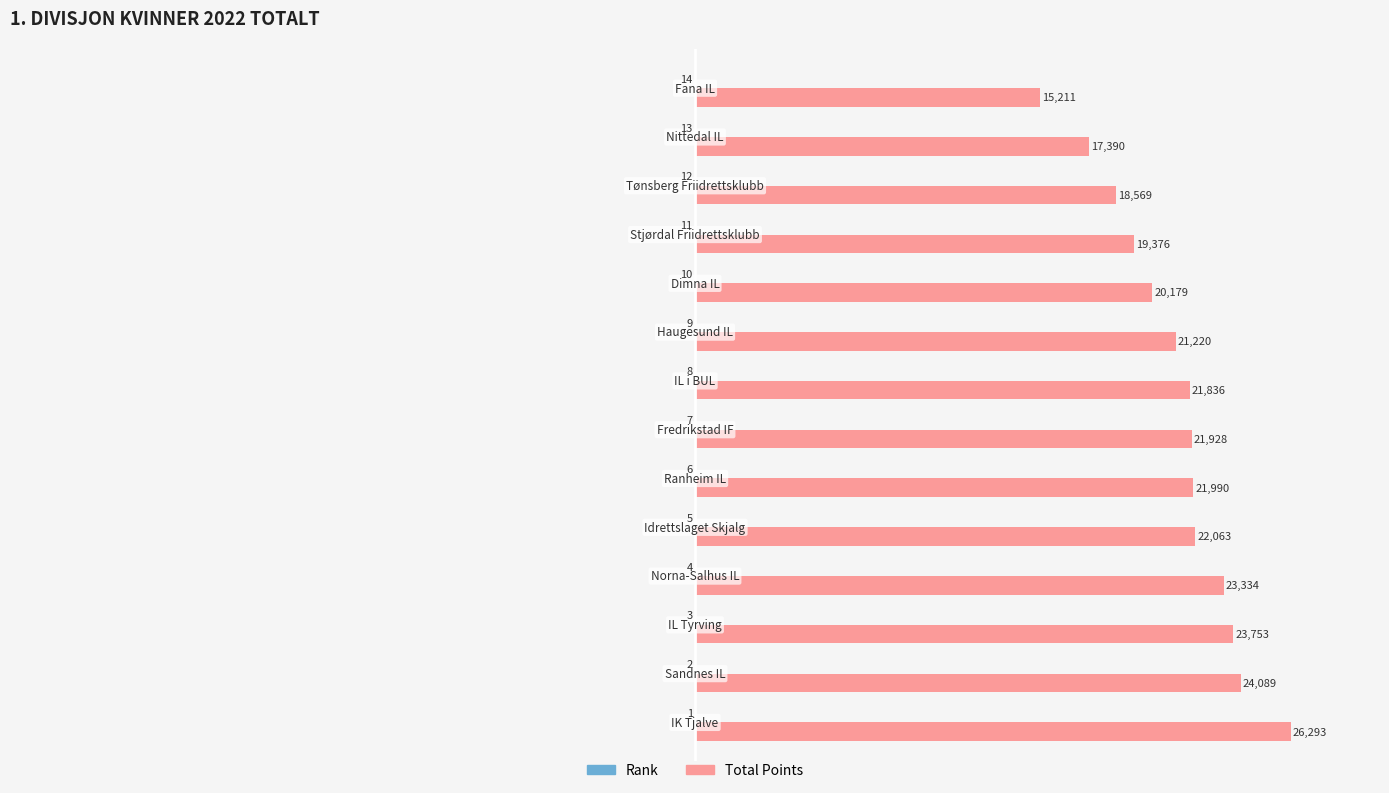

What is the sum of all Total Points values?

297231